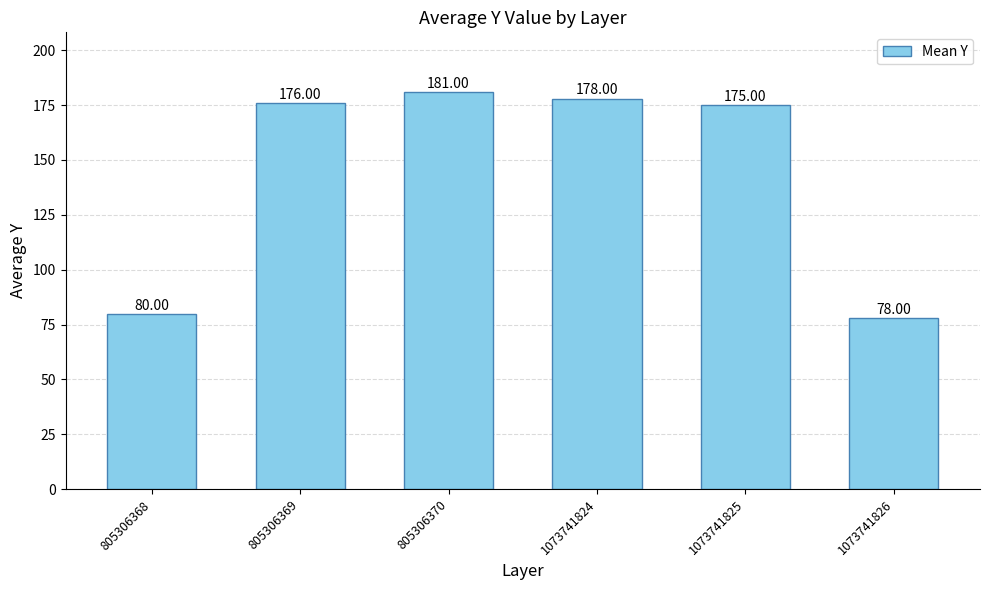

What is the sum of the values at 805306370 and 805306368?

261